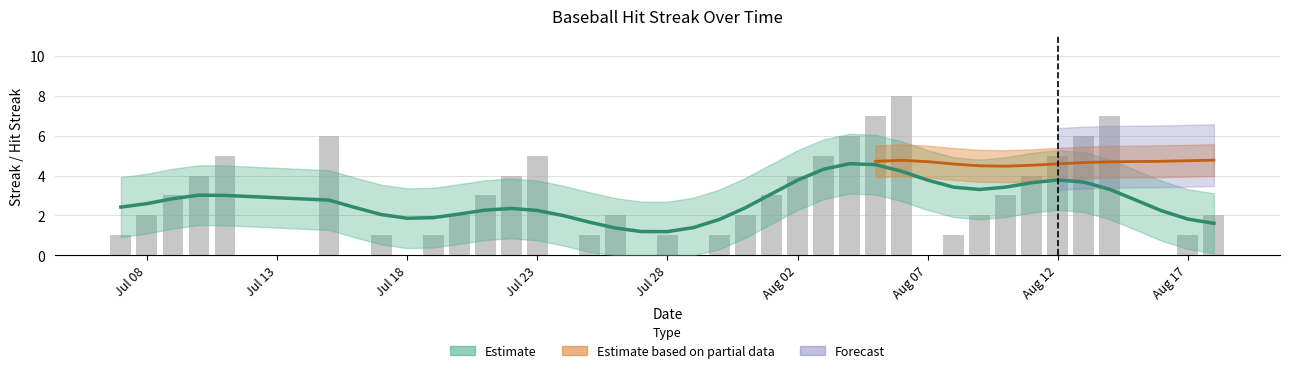

The value at 26 is 5. True or false?

False